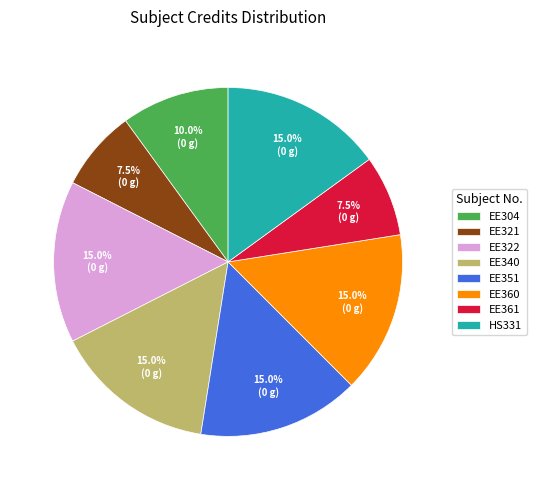

Is it true that HS331 is 7% of the pie?

False